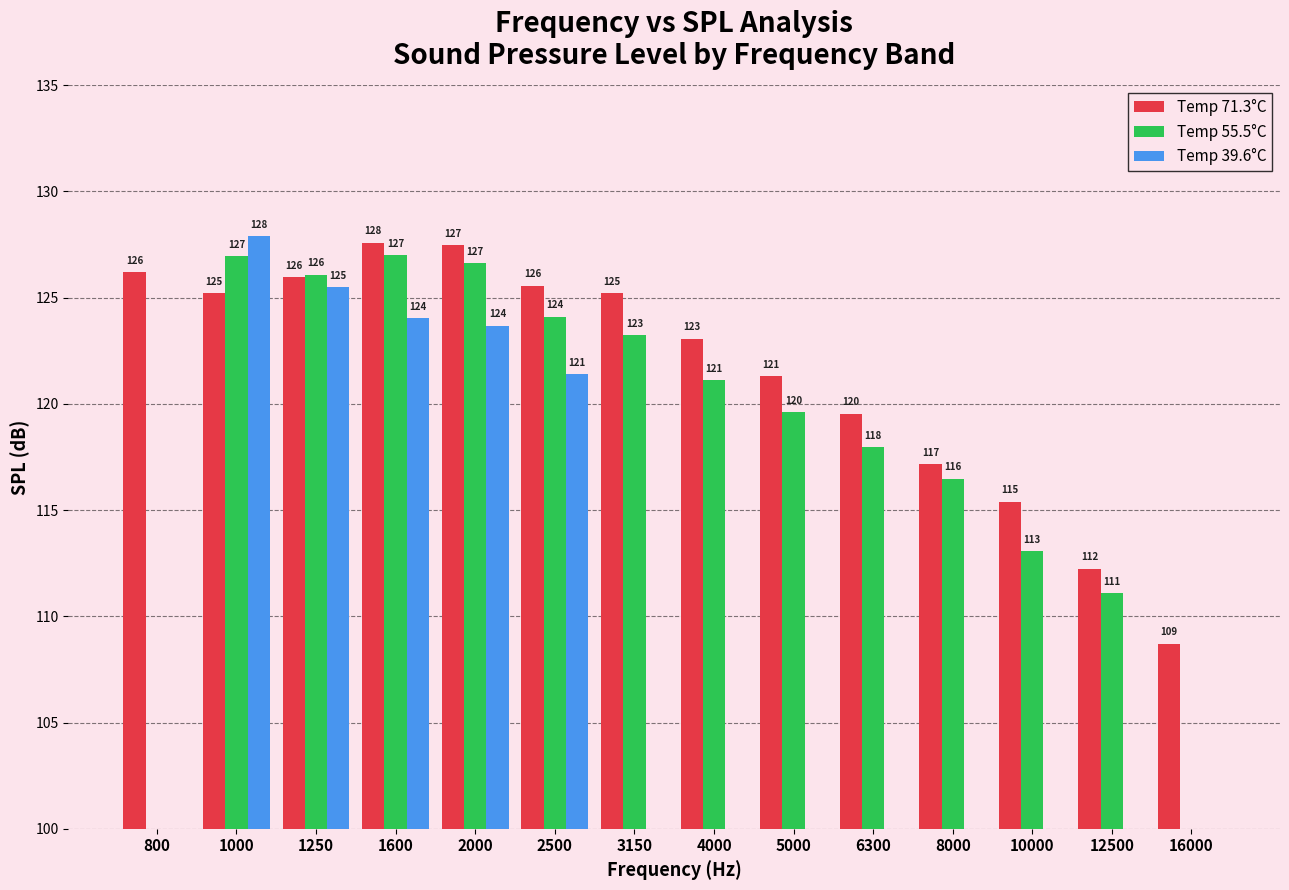

What is the value of the Temp 71.3°C bar at the 4th from the left?

127.6